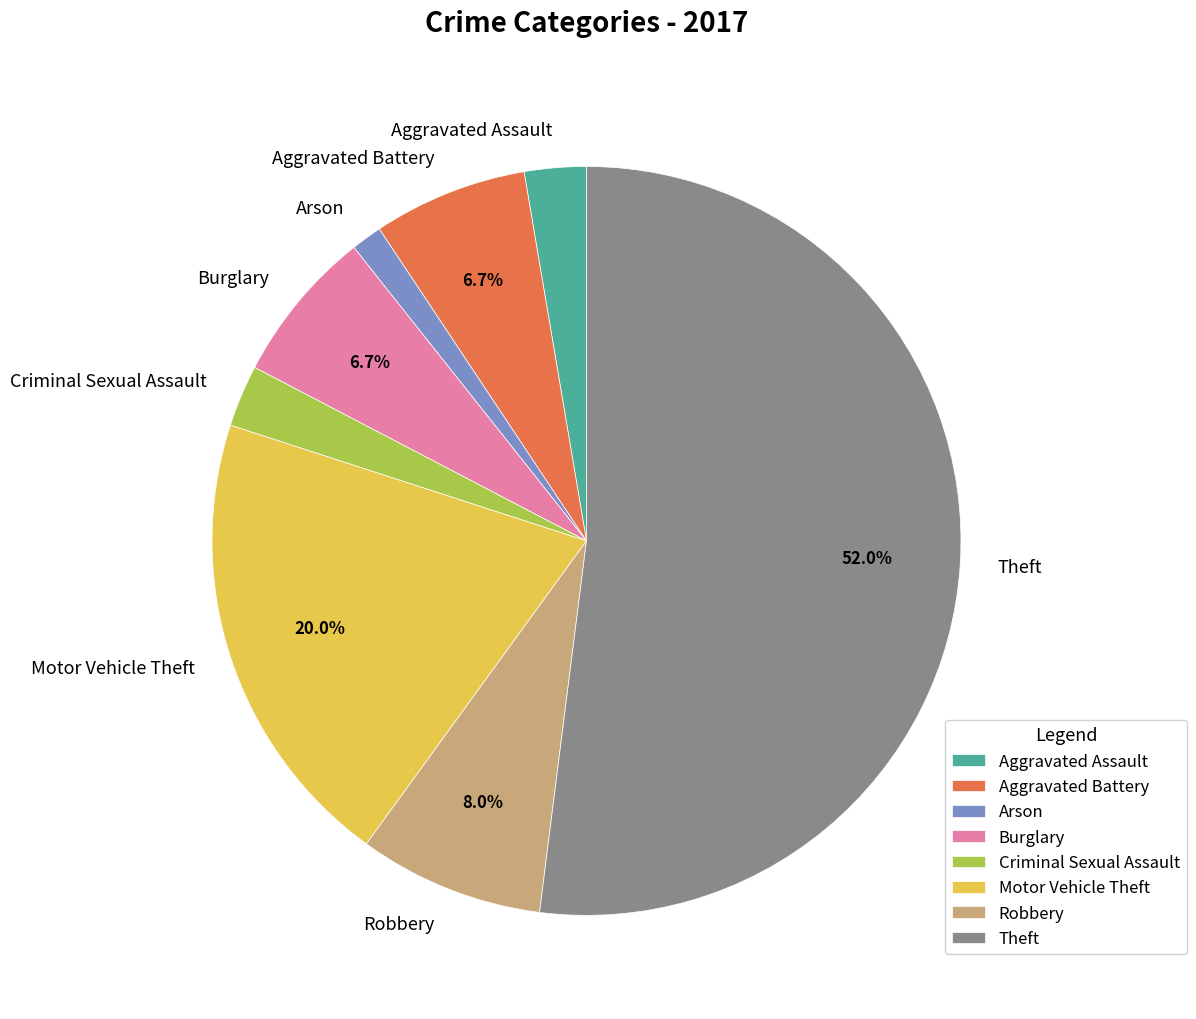

How much of the chart is everything except Robbery?

92.0%